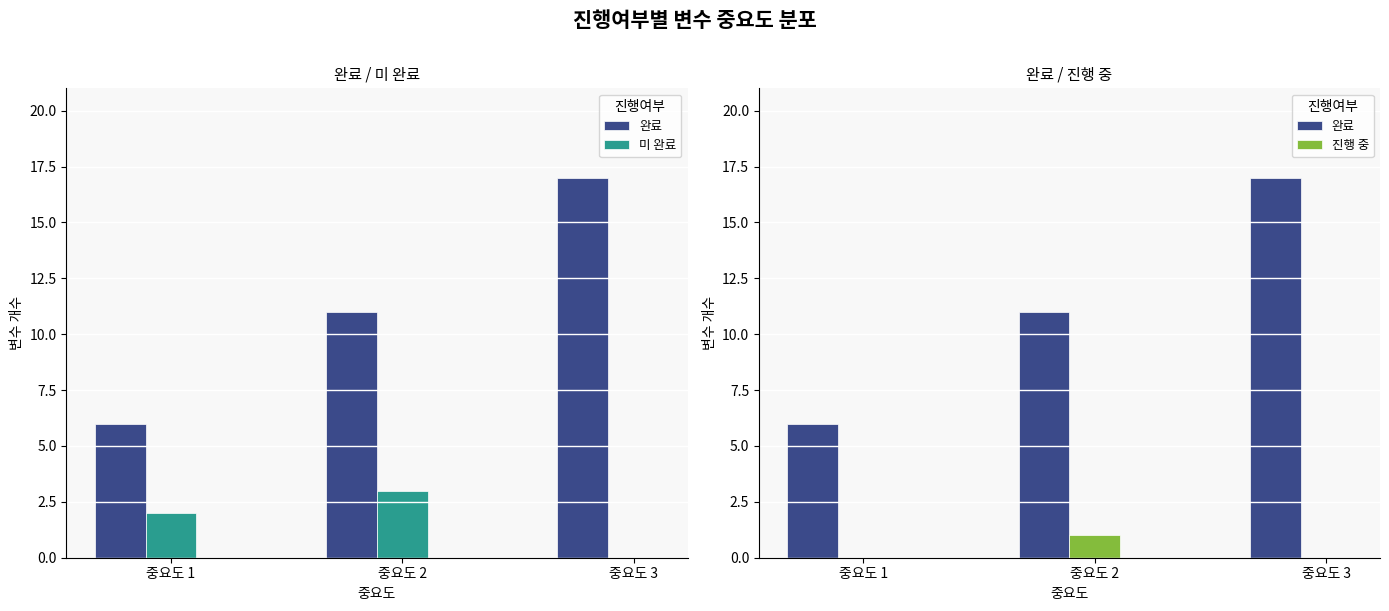

How many data points does each series have?

3